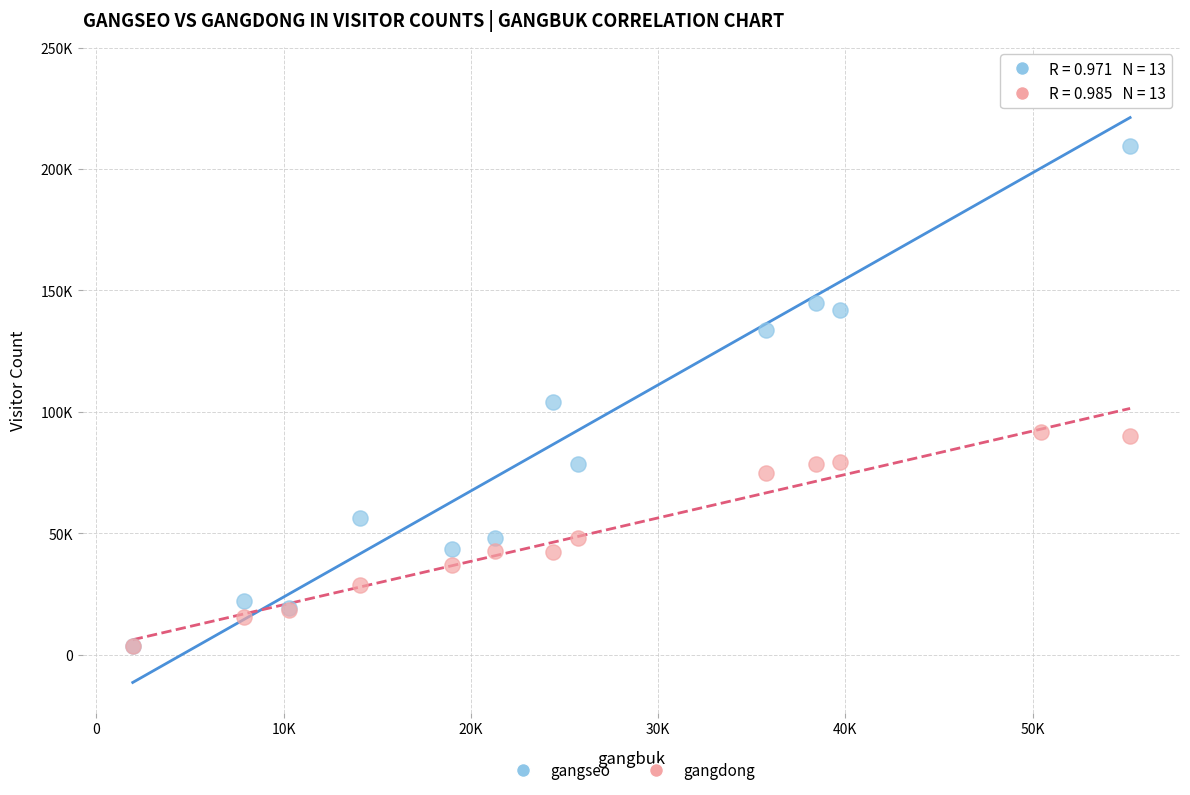

What are all the series names shown in the legend?

gangseo, gangdong